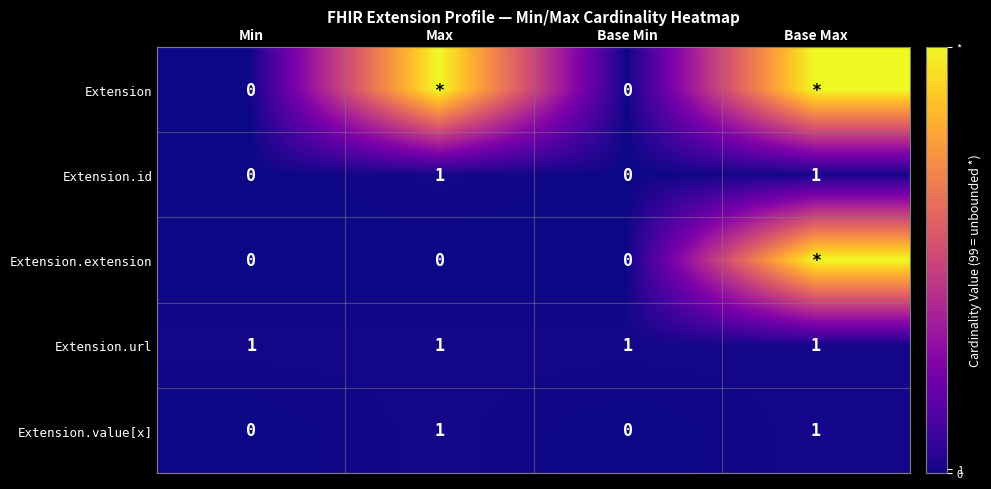

At which category is the sum across all series the highest?

Base Max